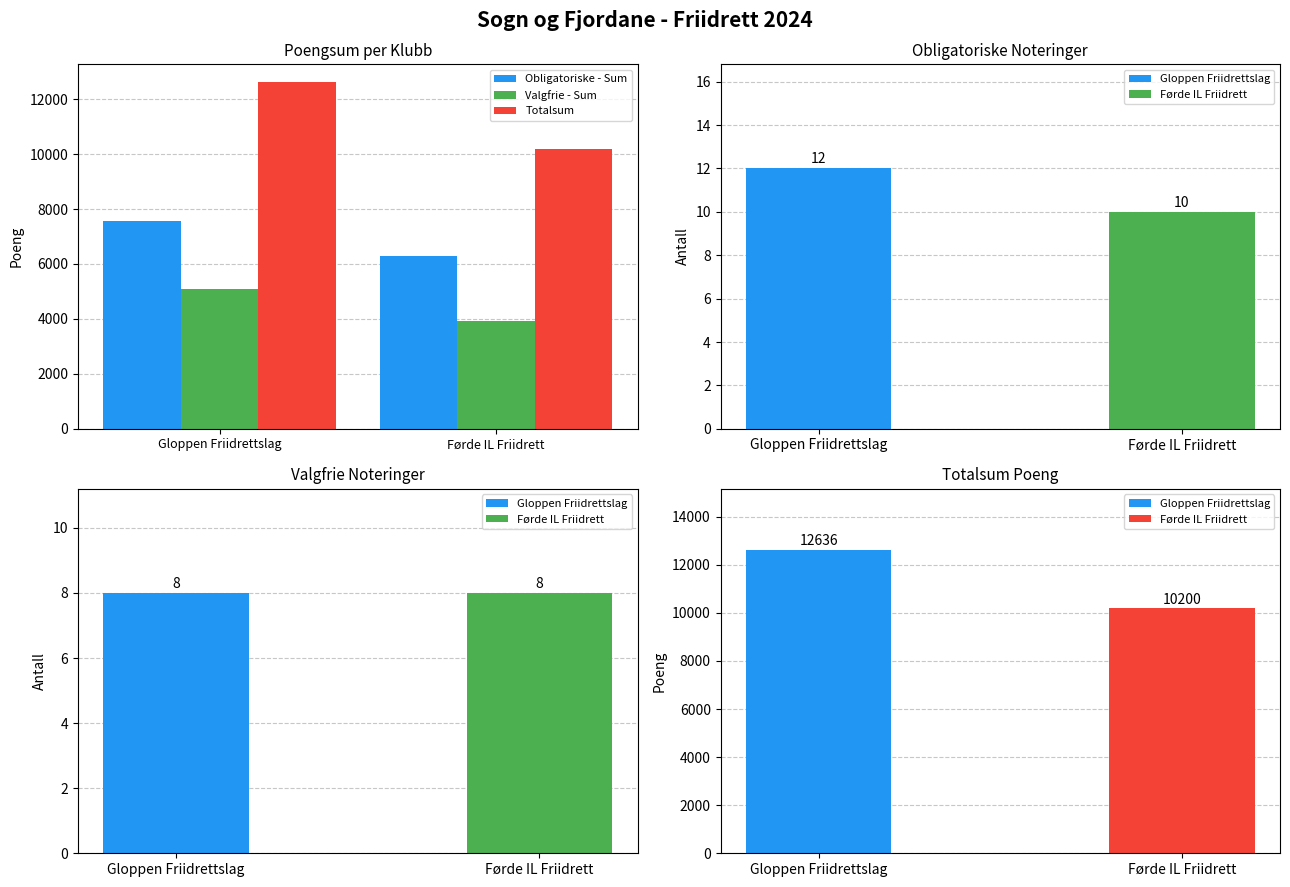

What is the maximum value shown in the chart?

12636